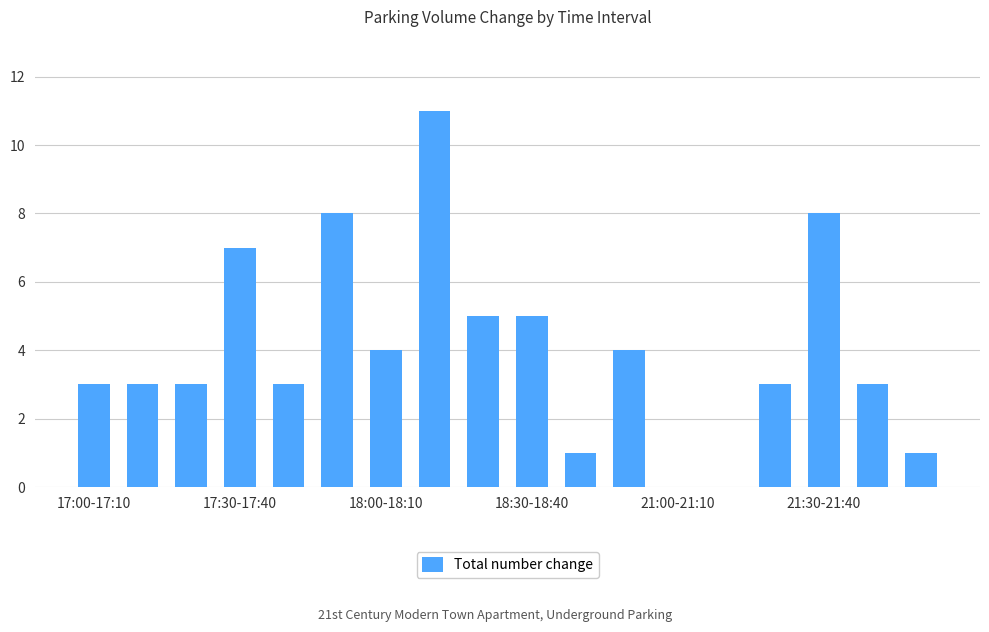

Reading left to right, extract all data points from this chart.

3	3	3	7	3	8	4	11	5	5	1	4	0	0	3	8	3	1